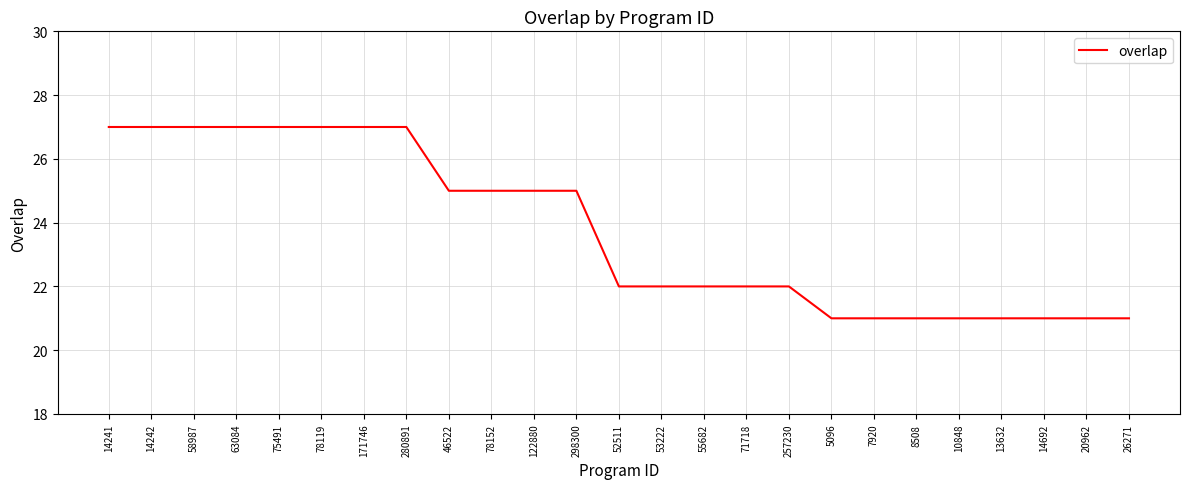

What is the difference between the maximum and minimum values?

6